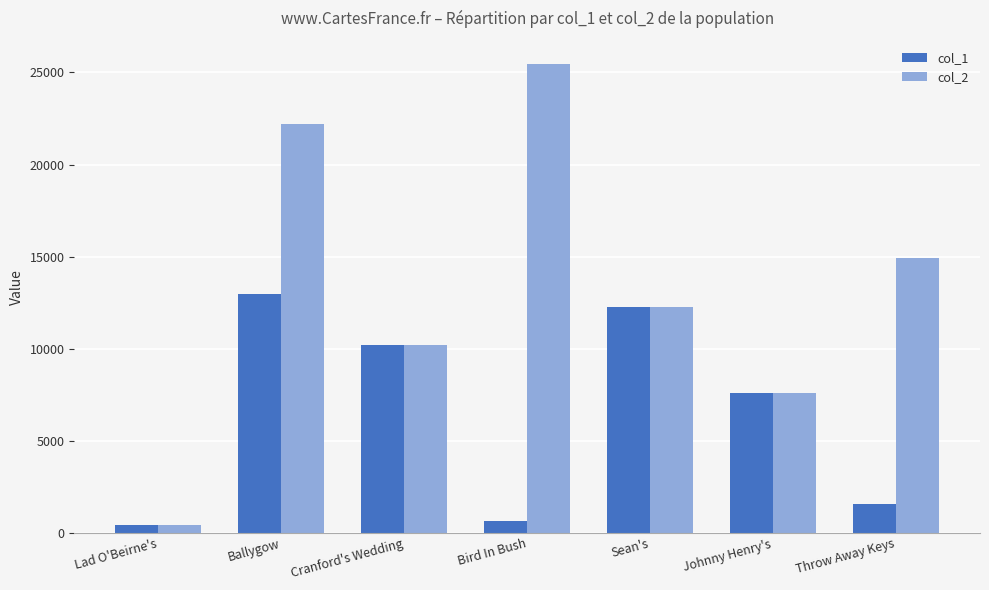

Between Lad O'Beirne's and Throw Away Keys, which series saw the biggest shift?

col_2